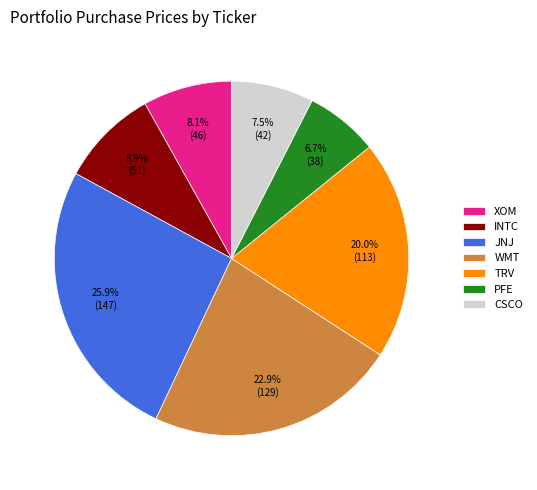

True or false: PFE accounts for 16% of the total.

False